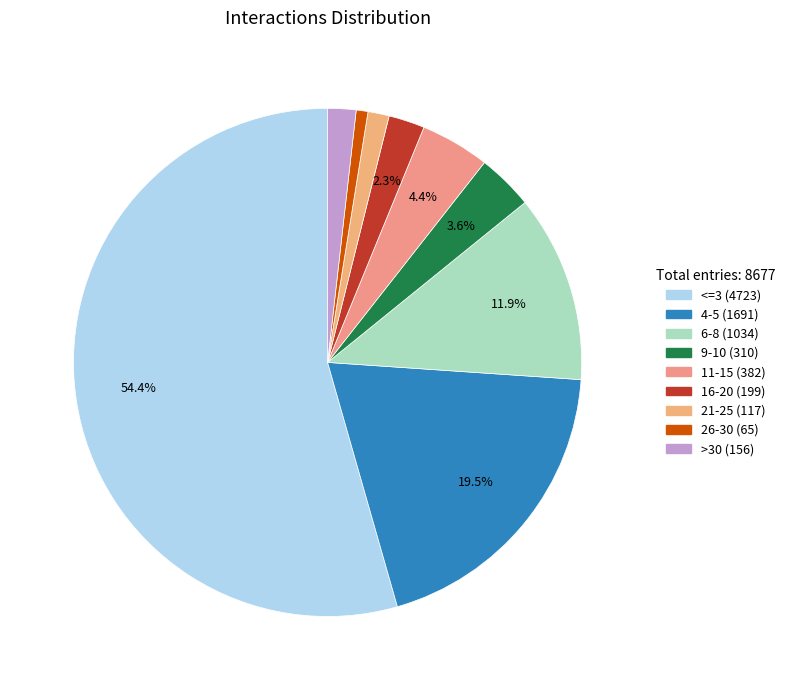

What is the largest slice in the pie chart?

<=3